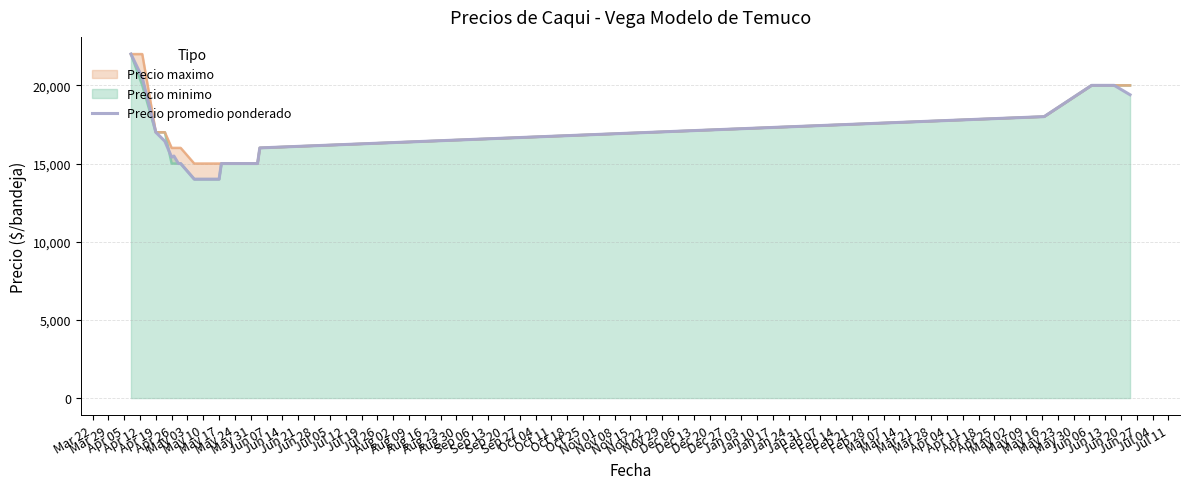

Count the number of values greater than 15481.

9